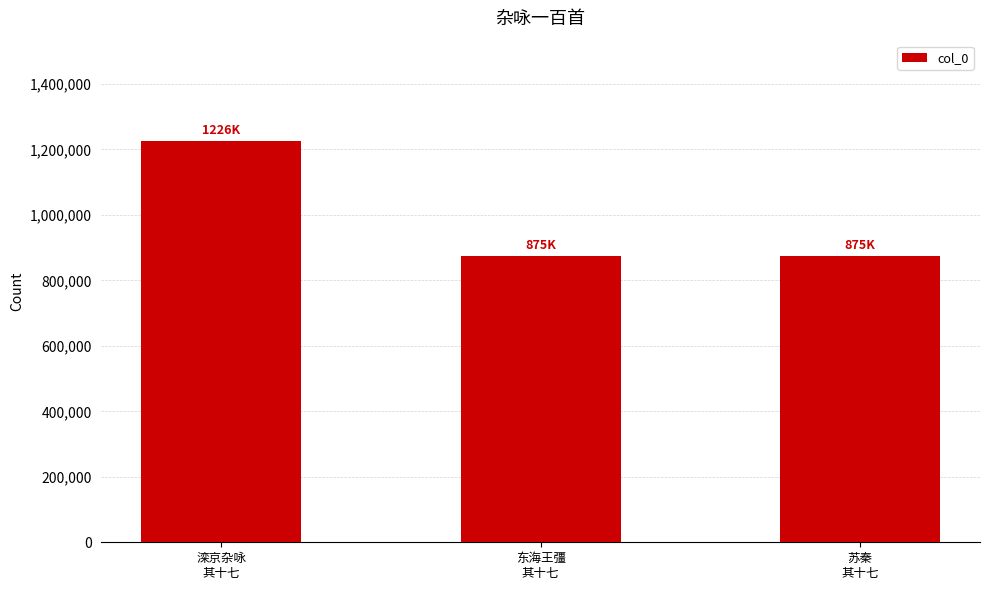

What is the greatest value displayed?

1225858